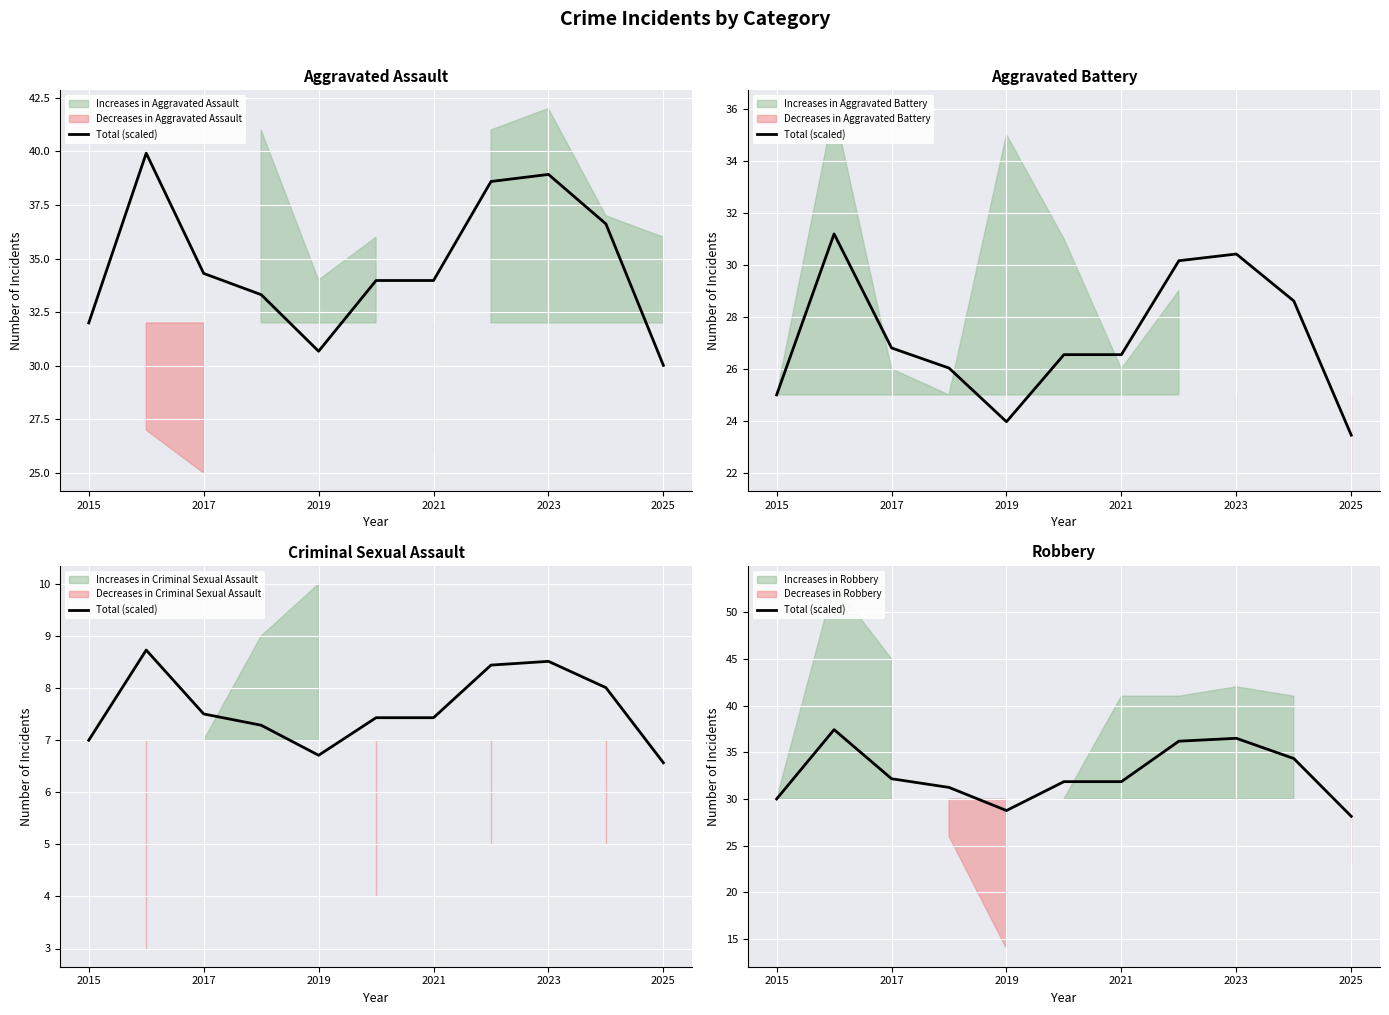

What is the value of the 9th point from the left?

36.5